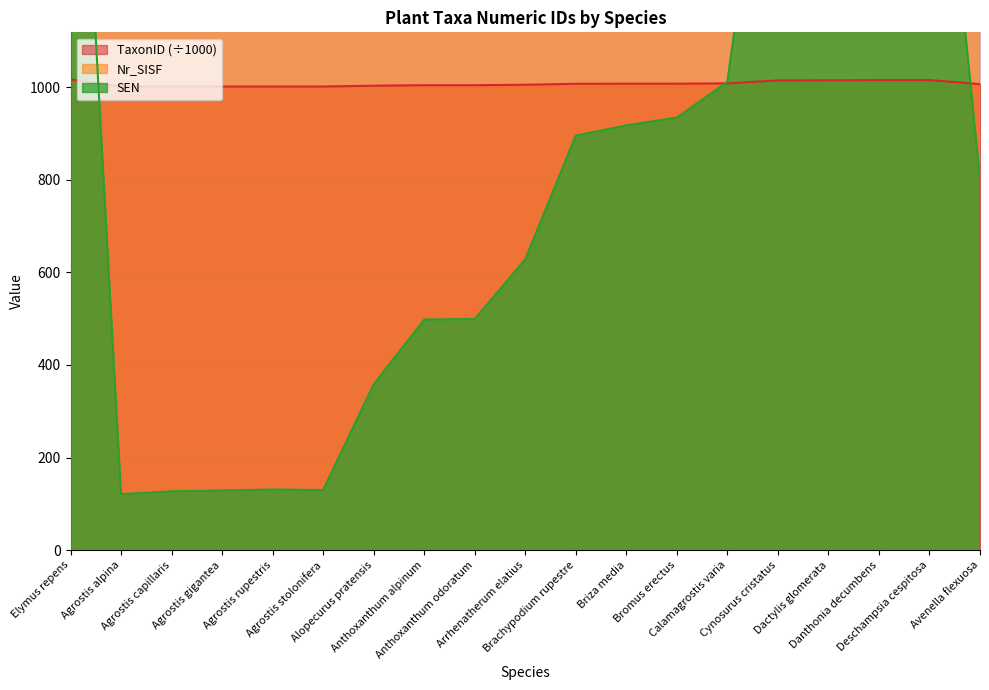

What is the greatest value displayed?

146560.0